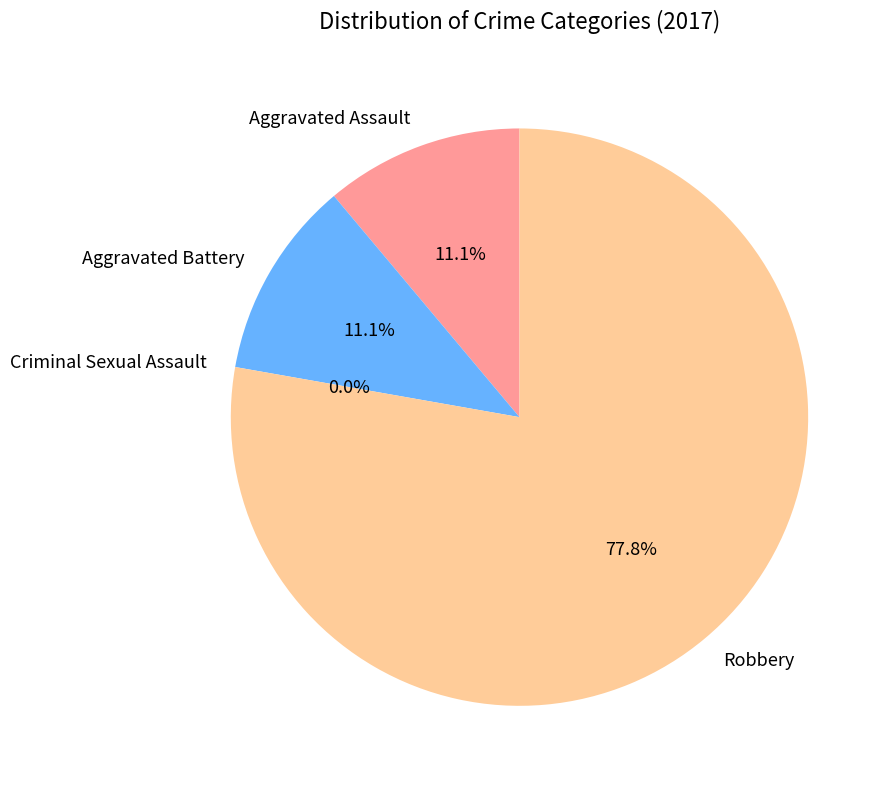

Which category accounts for the majority?

Robbery